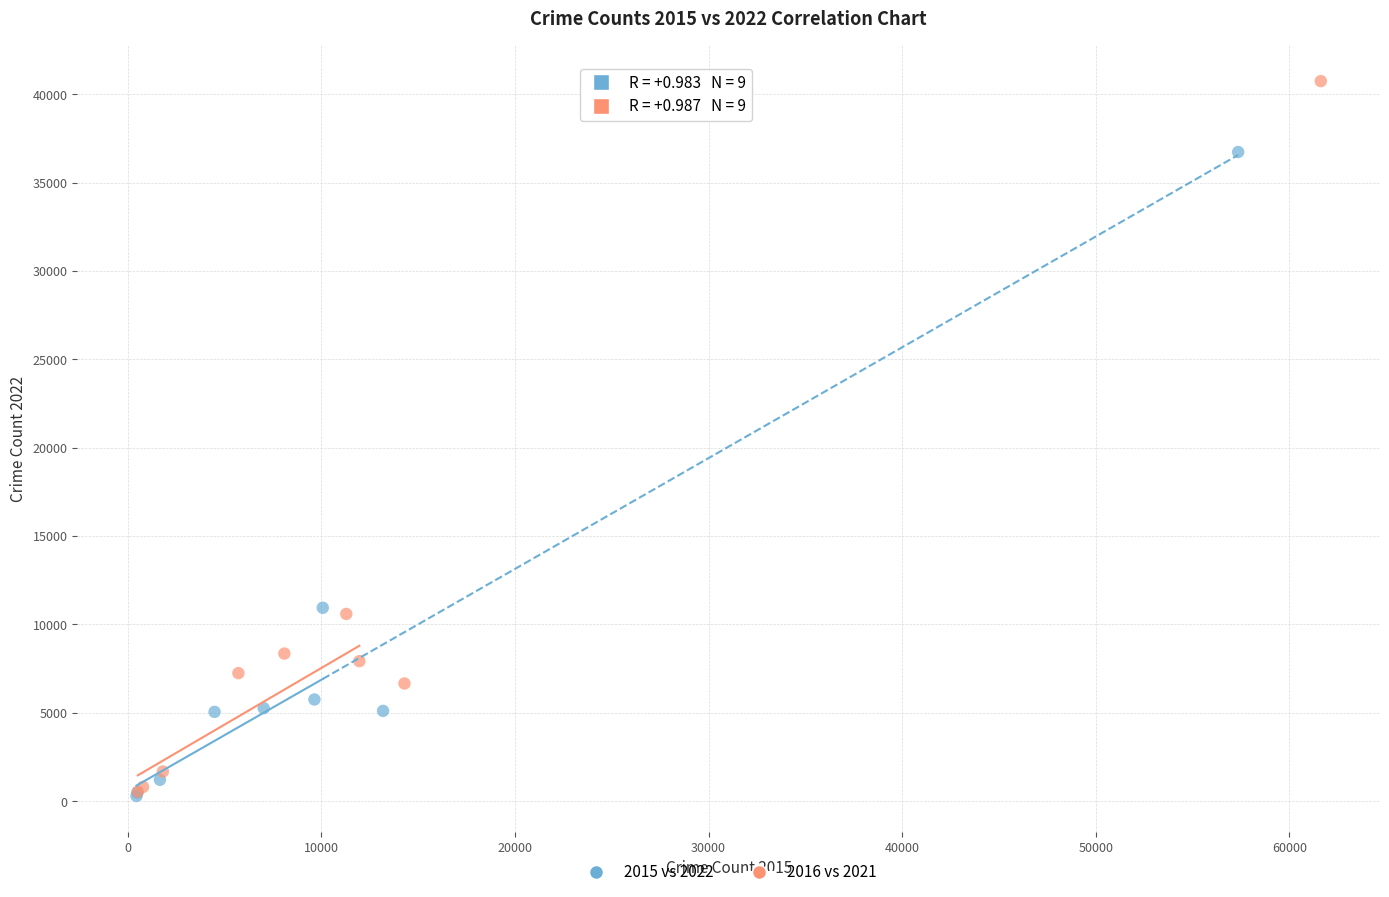

Which series has the largest Y range (max minus min)?

2016 vs 2021